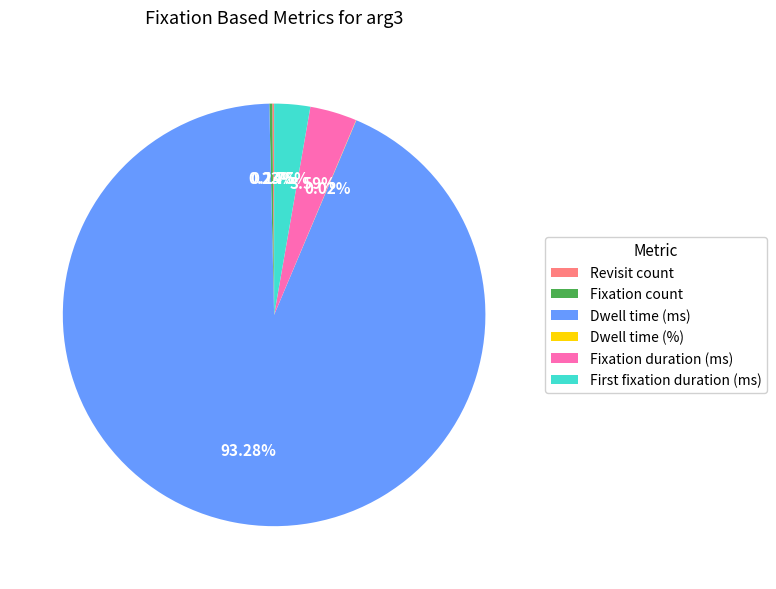

What is the largest slice in the pie chart?

Dwell time (ms)